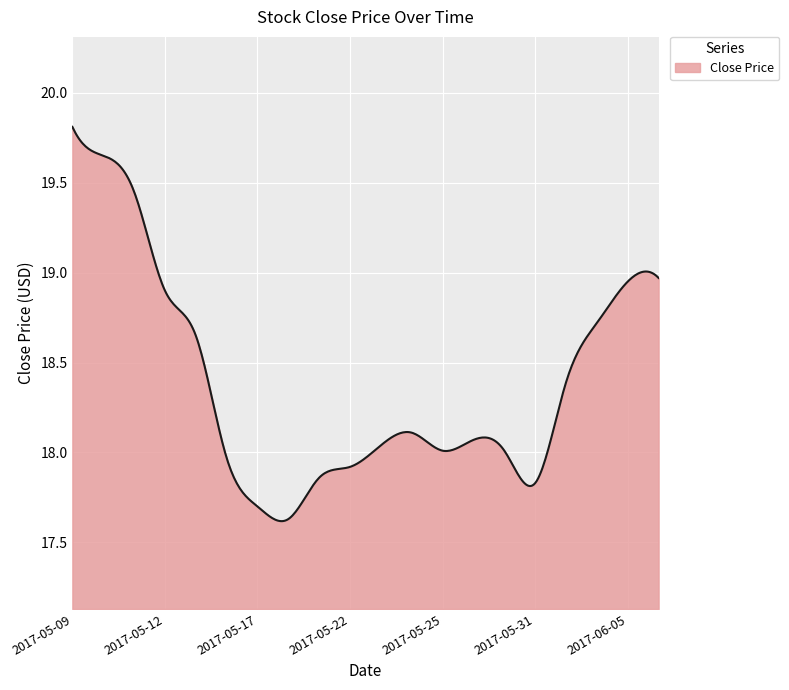

What is the difference between the maximum and minimum values?

2.2